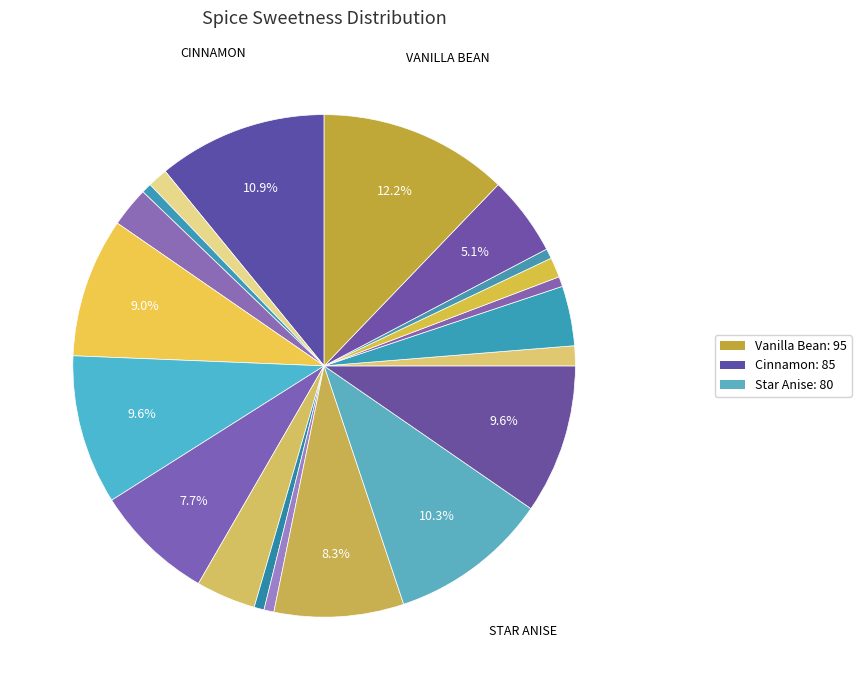

Rank the categories by value from lowest to highest.

Turmeric, Garlic Powder, Cayenne Pepper, Cumin, Sumac, Black Pepper, Mustard Seeds, Fenugreek, Paprika, Ginger, Coriander, Saffron, Cardamom, Allspice, Nutmeg, Cloves, Fennel Seeds, Star Anise, Cinnamon, Vanilla Bean